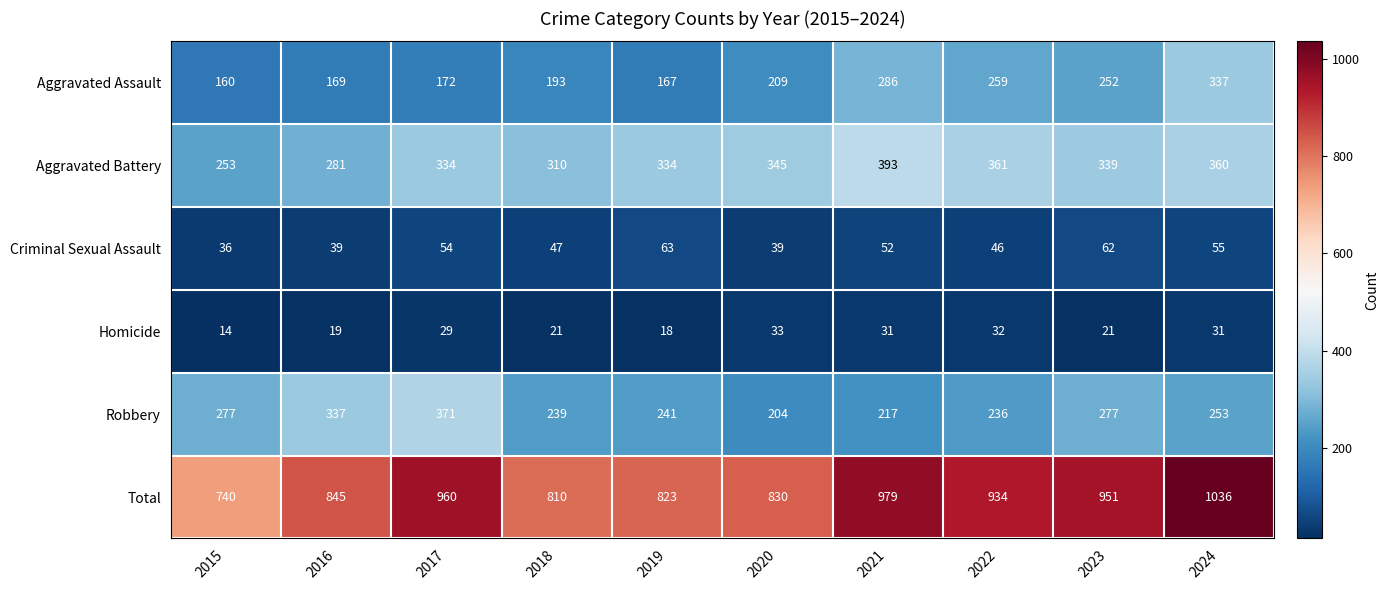

List the series in order of their peak value, lowest first.

Homicide, Criminal Sexual Assault, Aggravated Assault, Robbery, Aggravated Battery, Total